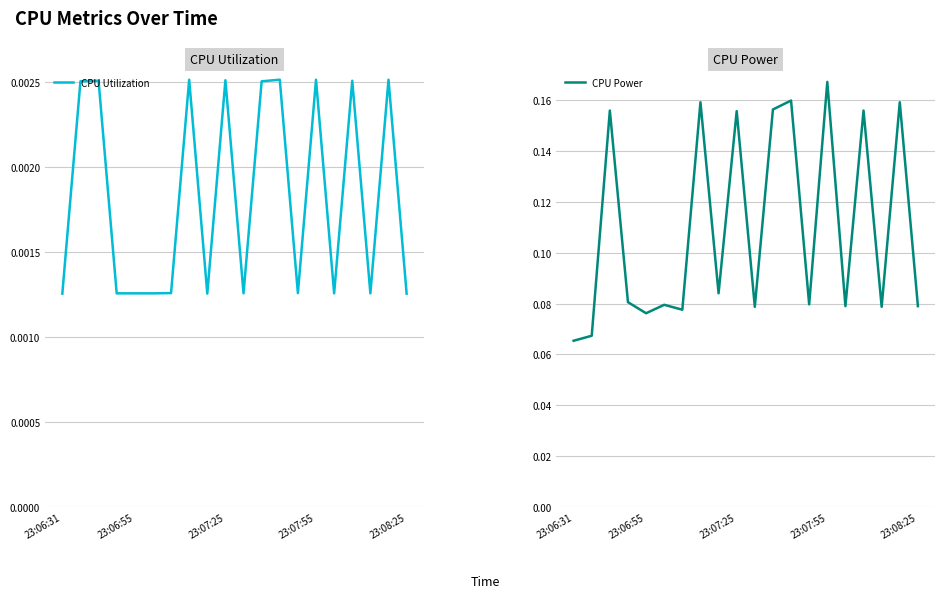

The CPU Power series shows 0.1 at 10. True or false?

False